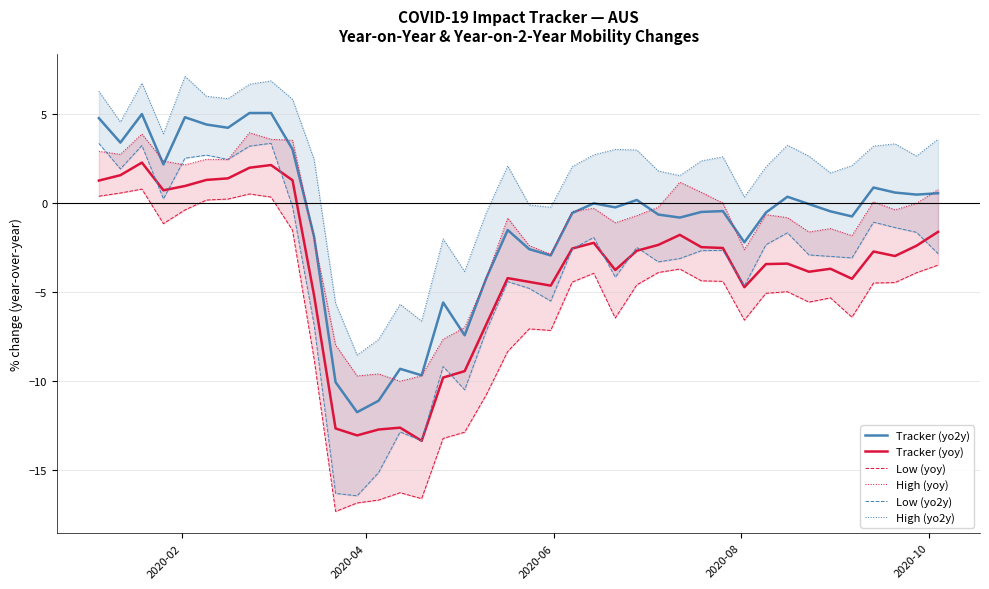

What is the average value of the High (yoy) series?

-1.3